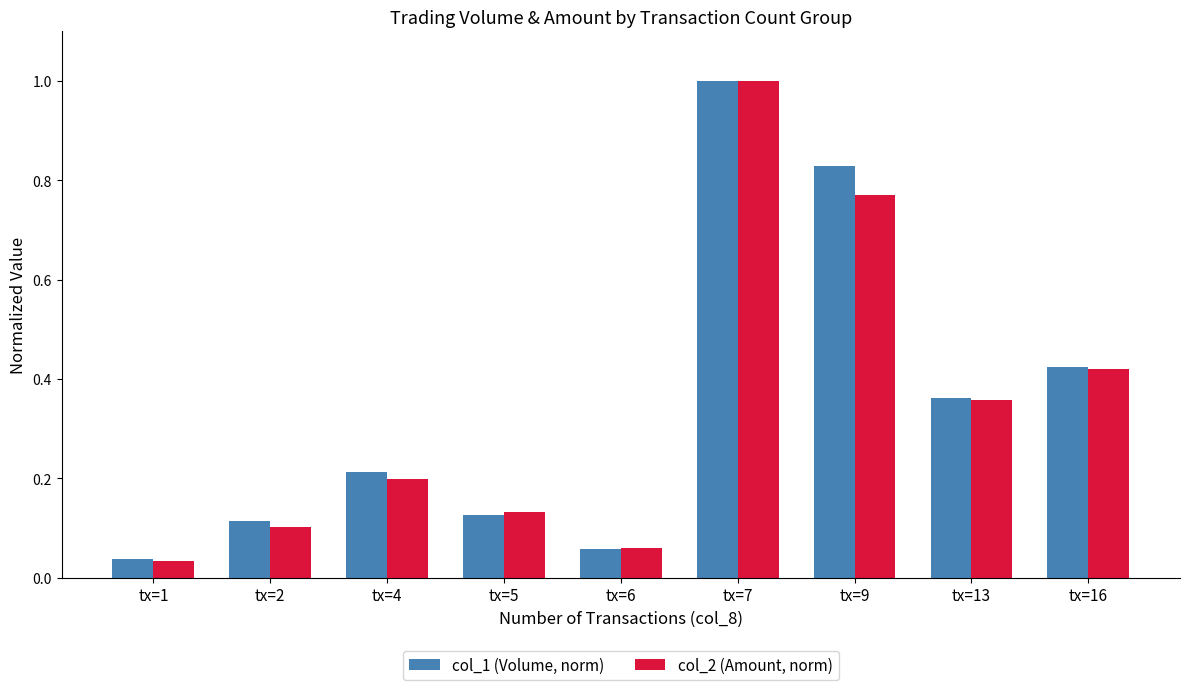

True or false: col_1 (Volume, norm) has a value of 0.6 at tx=7.

False